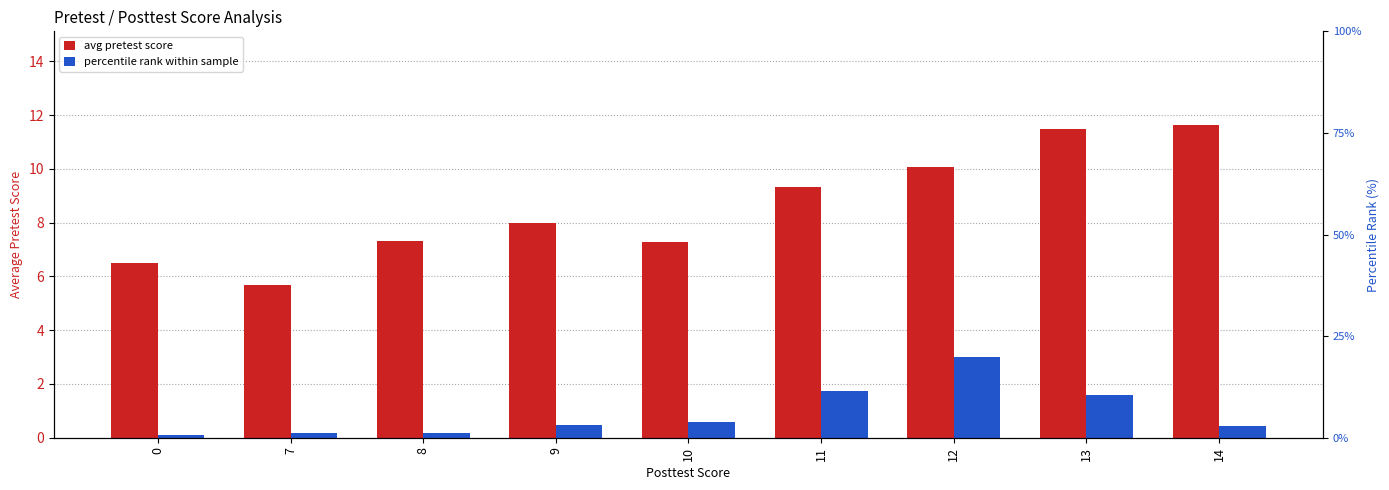

At which category is the sum across all series the highest?

12